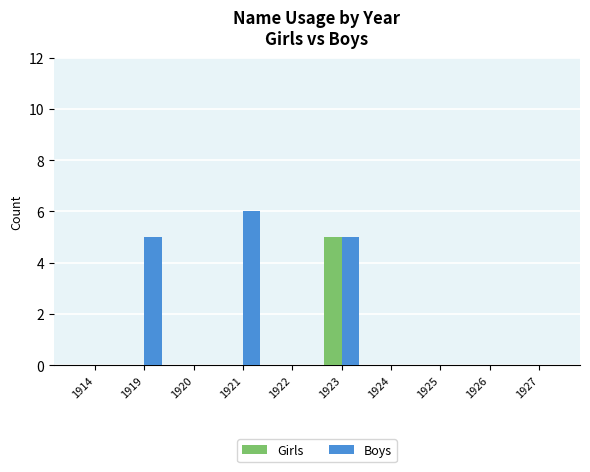

The Boys series shows 0 at 1926. True or false?

True